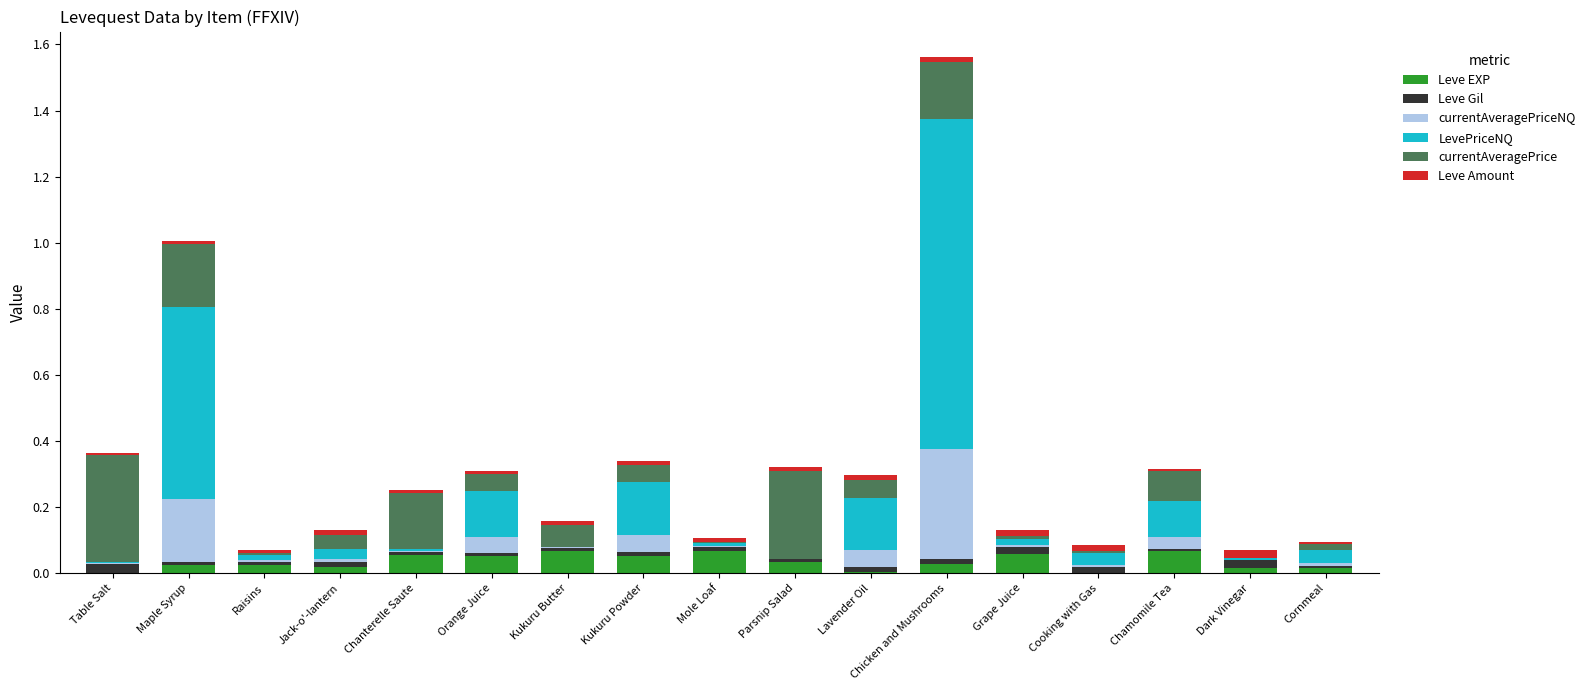

How many categories are shown in the chart?

17